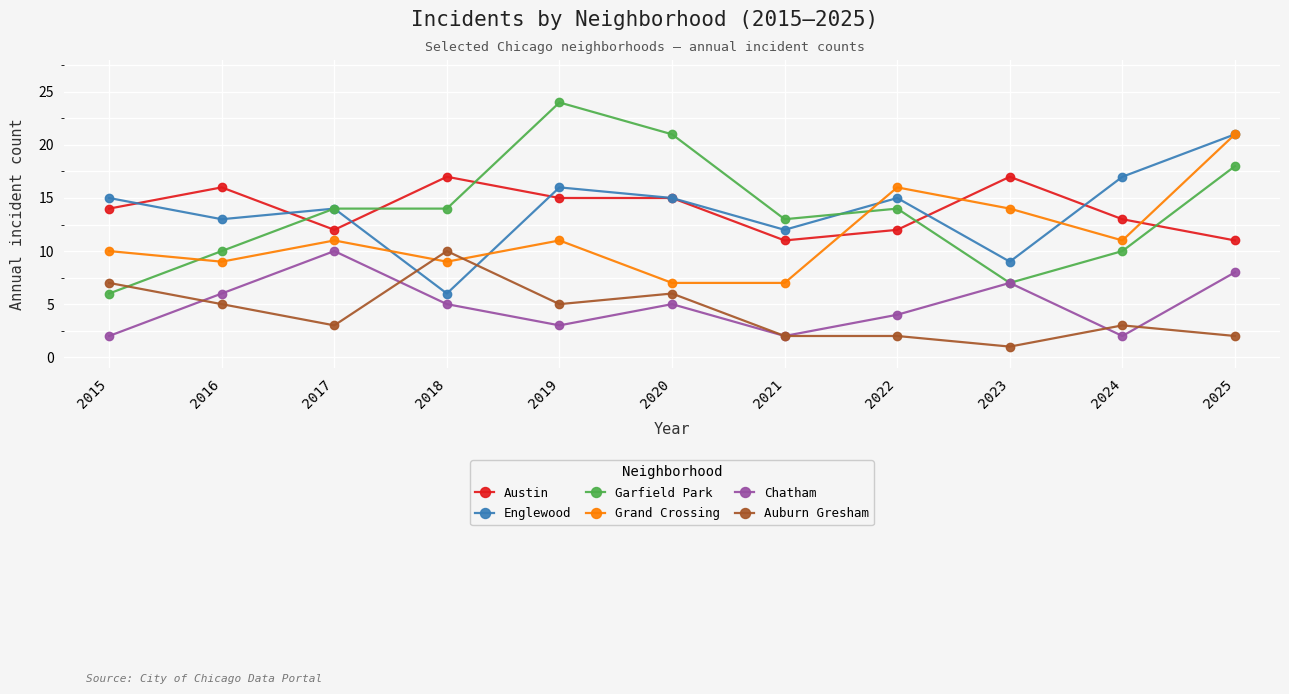

What is the sum of the Austin values at 2020 and 2024?

28